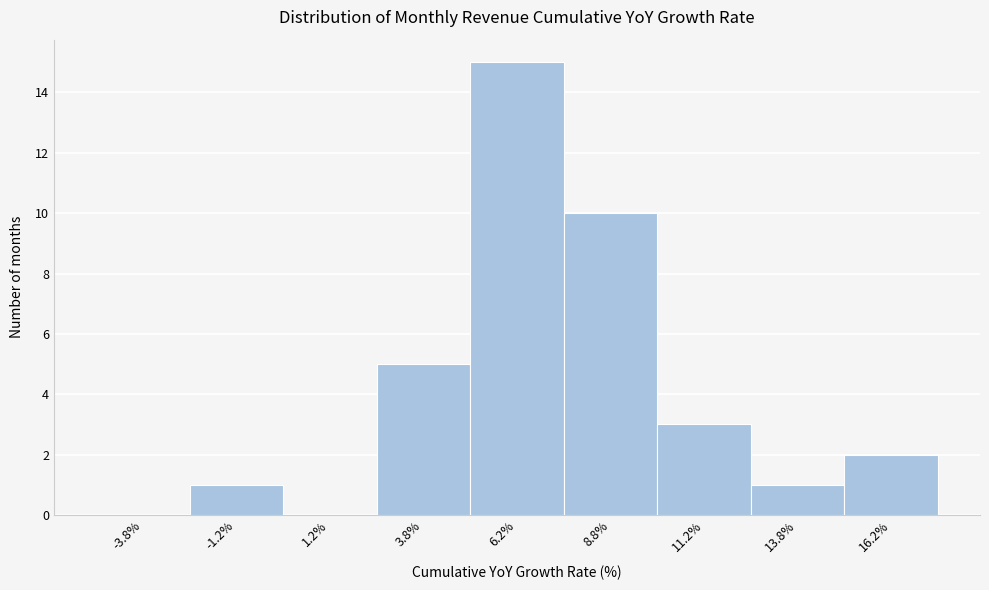

Over which range of the x-axis is the bar tallest?

5.0 to 7.5